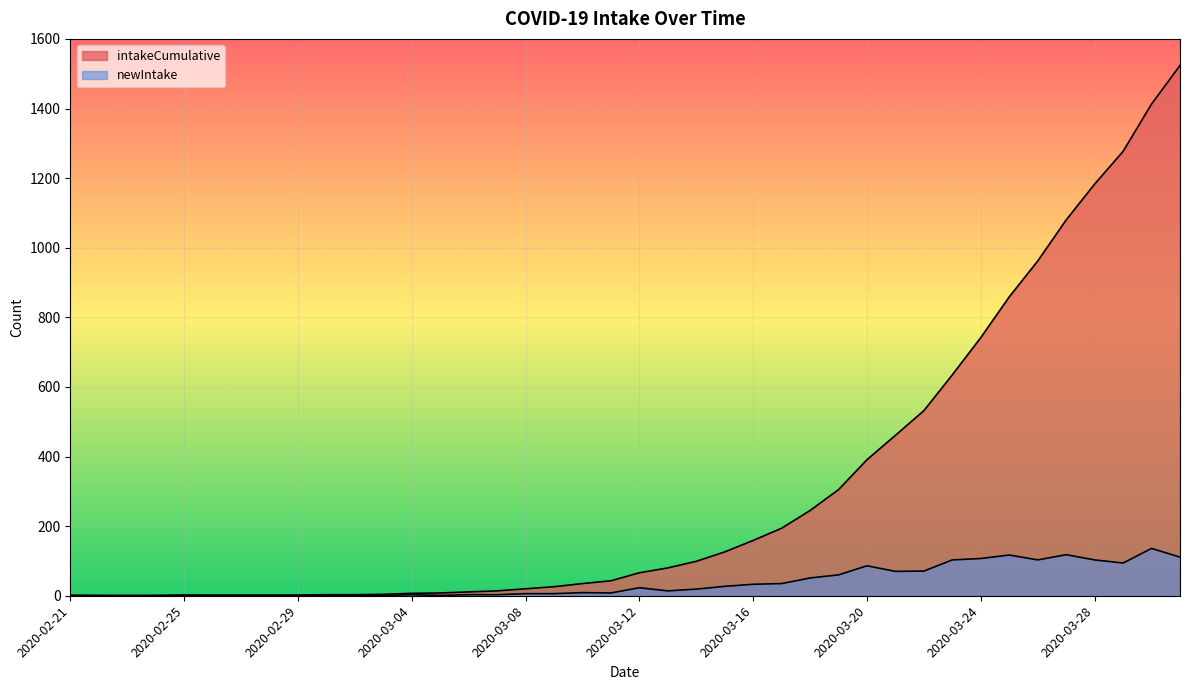

What is the sum of all newIntake values?

1524